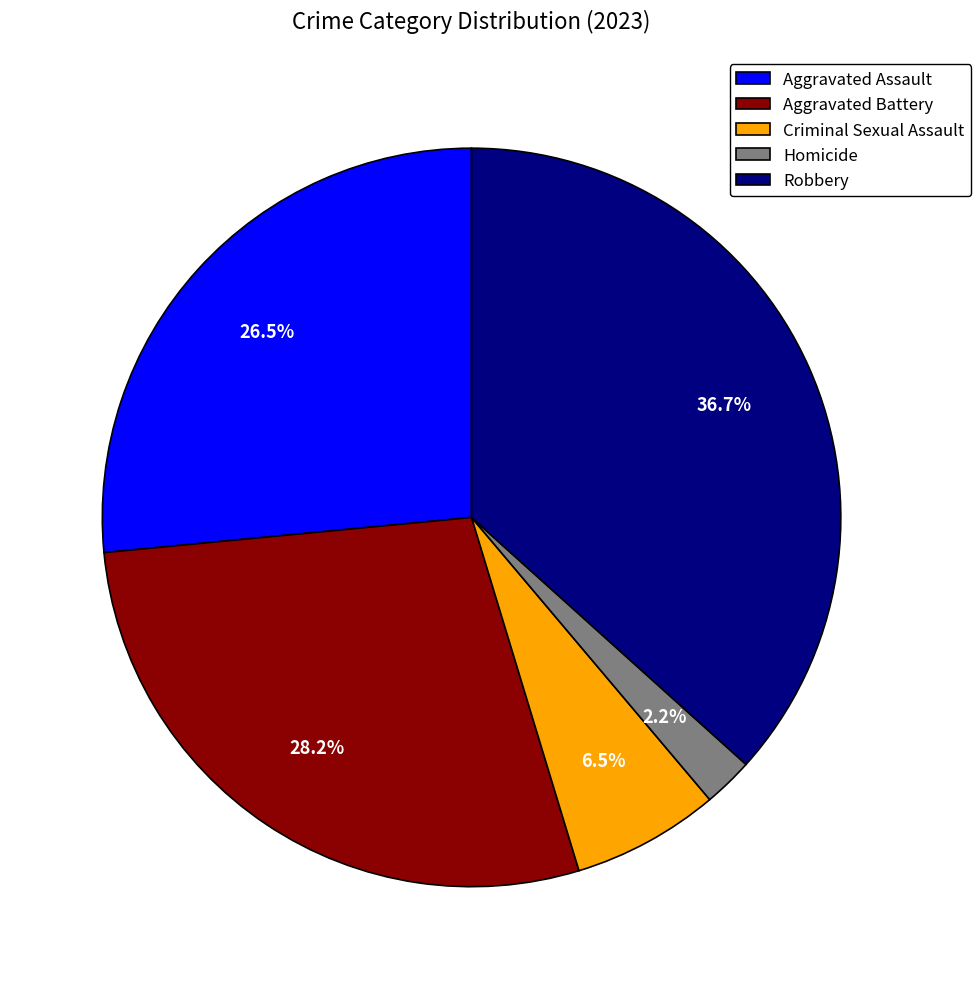

What is the largest slice in the pie chart?

Robbery